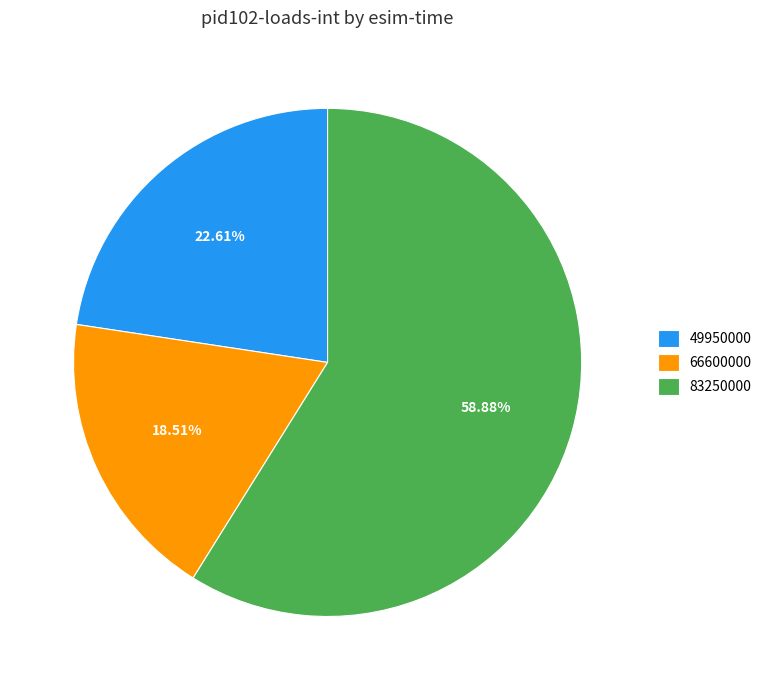

Between 66600000 and 83250000, which is larger?

83250000